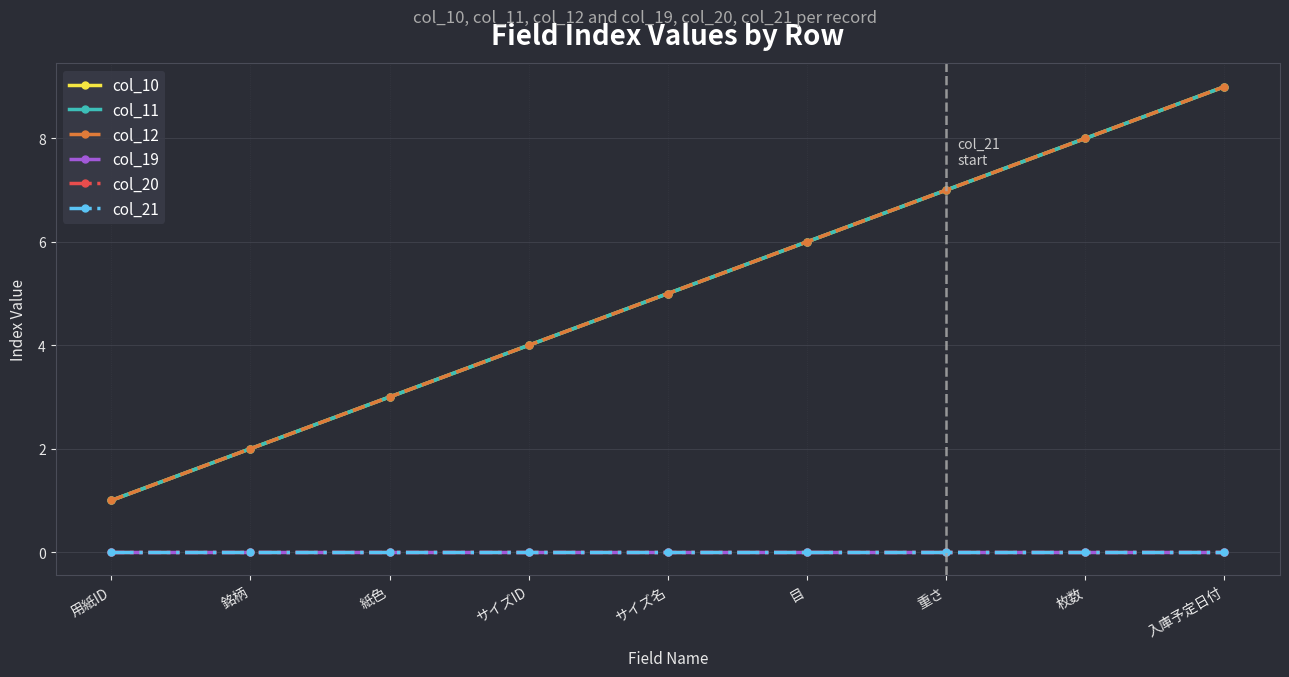

Reading left to right, list all the values displayed in this chart.

col_10: 用紙ID=1	銘柄=2	紙色=3	サイズID=4	サイズ名=5	目=6	重さ=7	枚数=8	入庫予定日付=9
col_11: 用紙ID=1	銘柄=2	紙色=3	サイズID=4	サイズ名=5	目=6	重さ=7	枚数=8	入庫予定日付=9
col_12: 用紙ID=1	銘柄=2	紙色=3	サイズID=4	サイズ名=5	目=6	重さ=7	枚数=8	入庫予定日付=9
col_19: 用紙ID=0	銘柄=0	紙色=0	サイズID=0	サイズ名=0	目=0	重さ=0	枚数=0	入庫予定日付=0
col_20: 用紙ID=0	銘柄=0	紙色=0	サイズID=0	サイズ名=0	目=0	重さ=0	枚数=0	入庫予定日付=0
col_21: 用紙ID=0	銘柄=0	紙色=0	サイズID=0	サイズ名=0	目=0	重さ=0	枚数=0	入庫予定日付=0